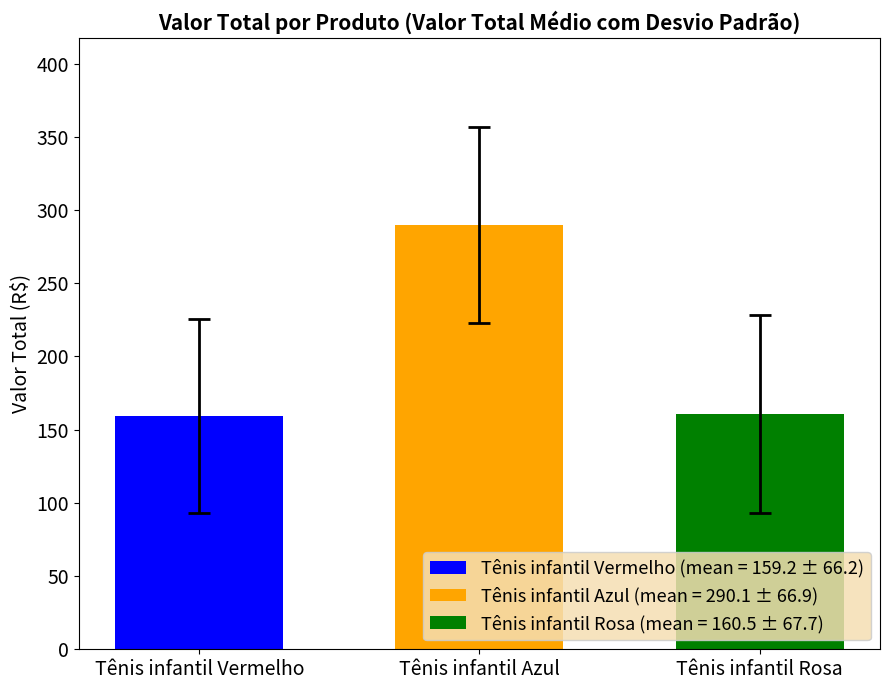

Is it true that Tênis infantil Rosa (mean = 160.5 ± 67.7) equals 160.5 at Tênis infantil Azul?

True